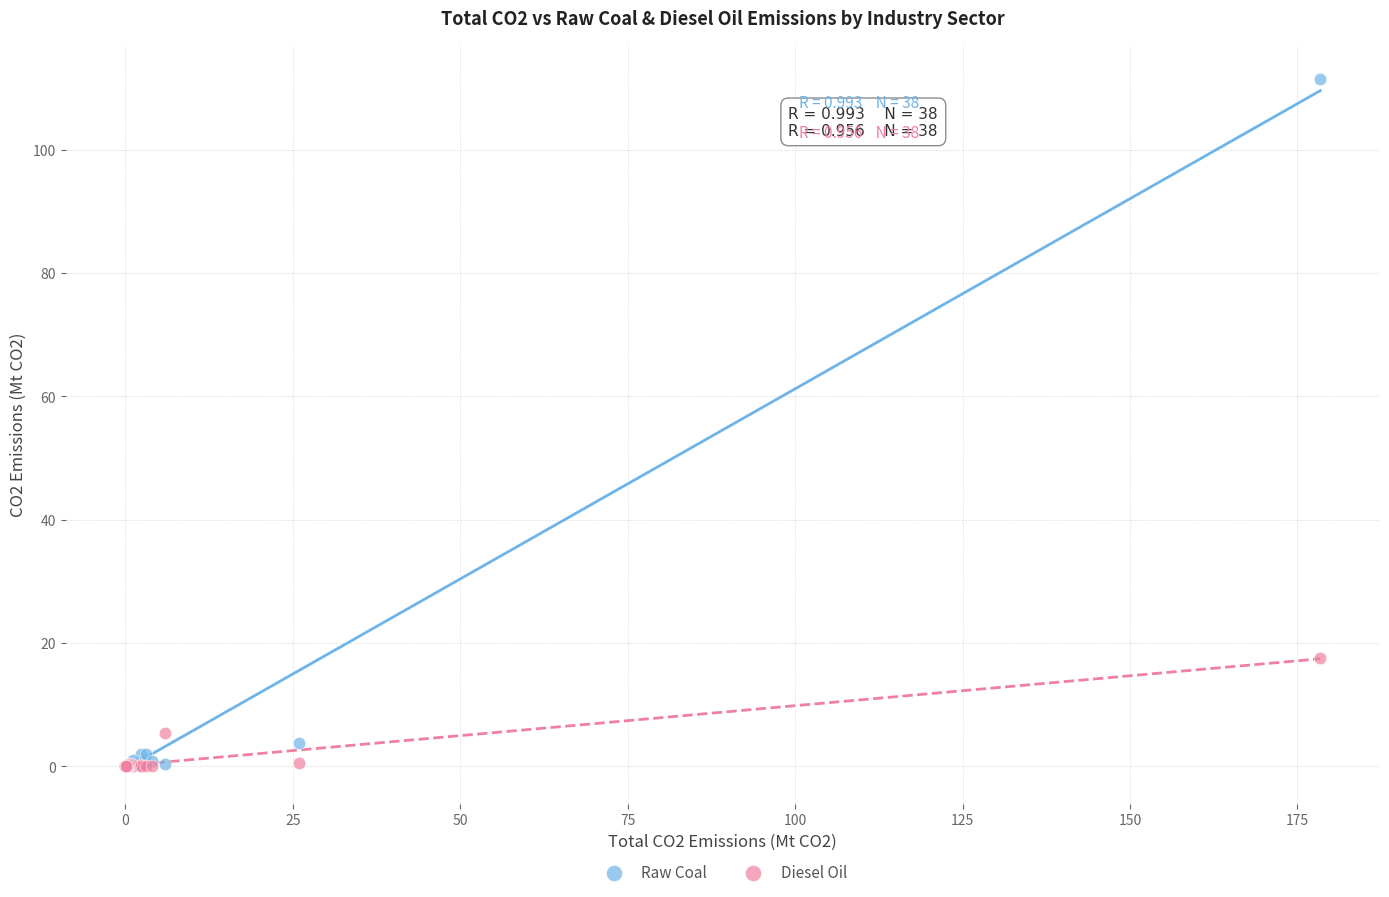

In the Raw Coal series, what Y value is closest to 55?

3.7